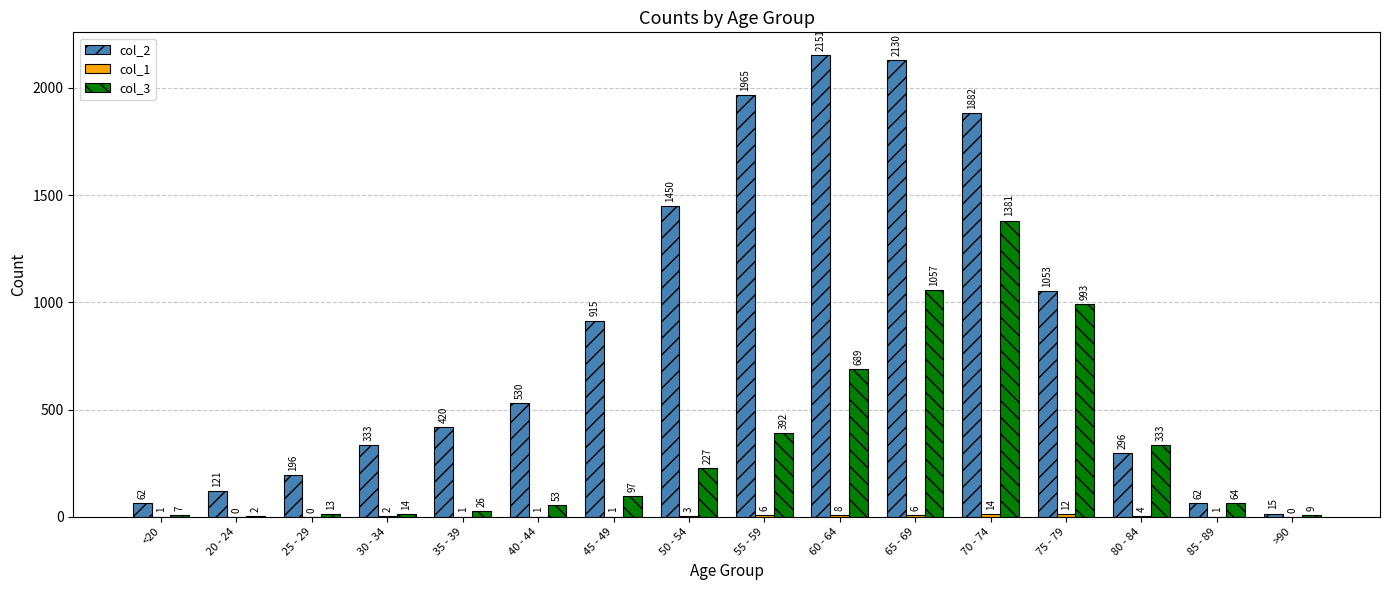

Read the col_2 value at 75 - 79, to the nearest 10.

1050